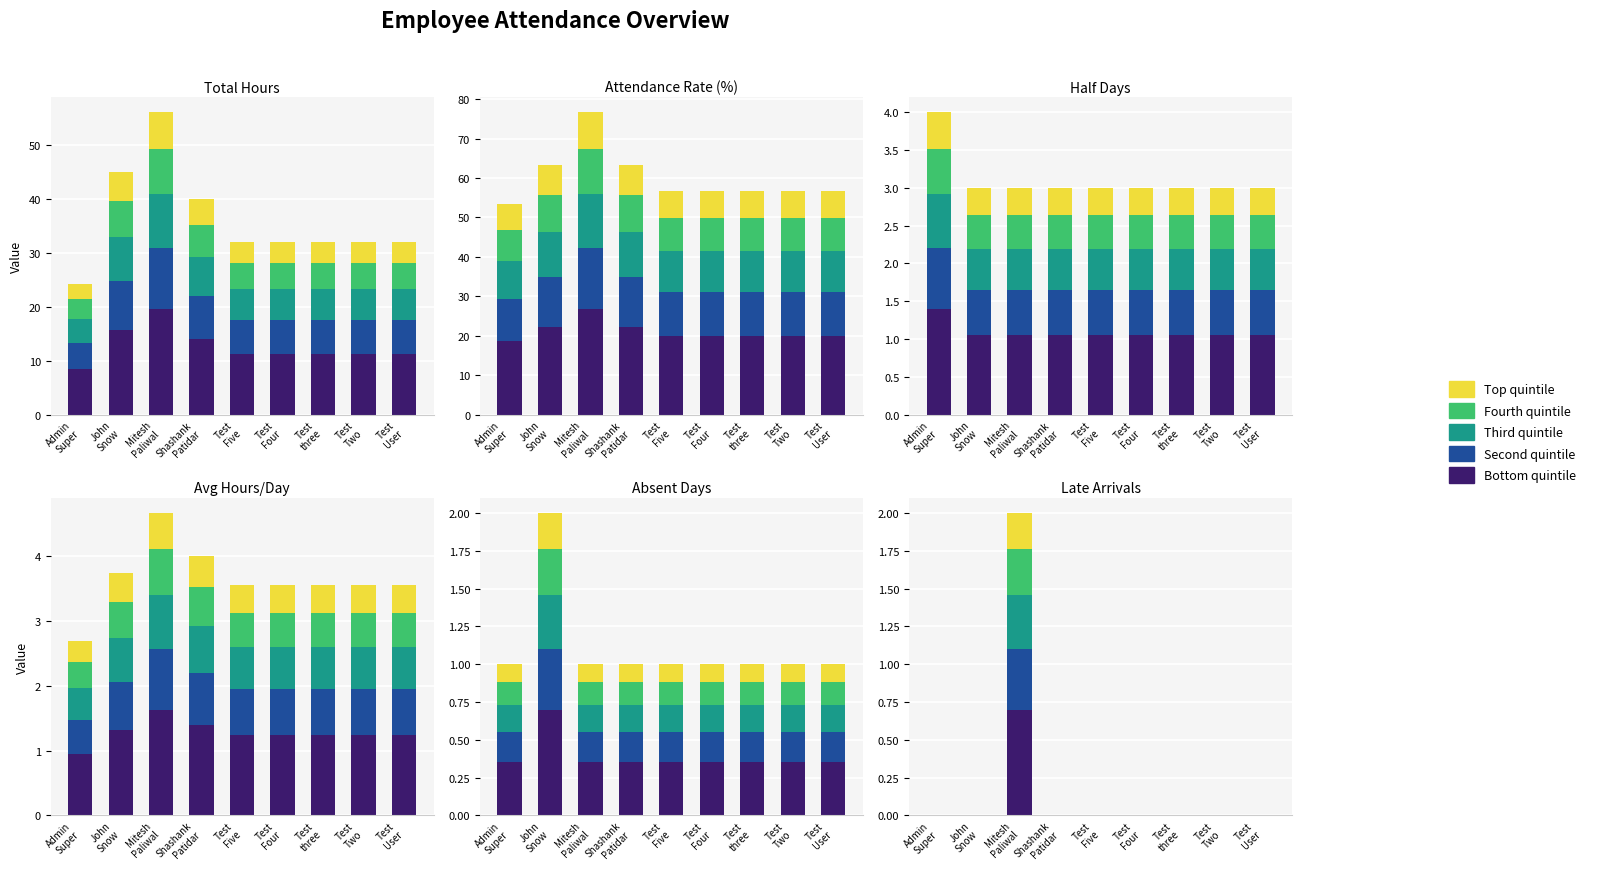

What is the maximum value for Bottom?

1.4